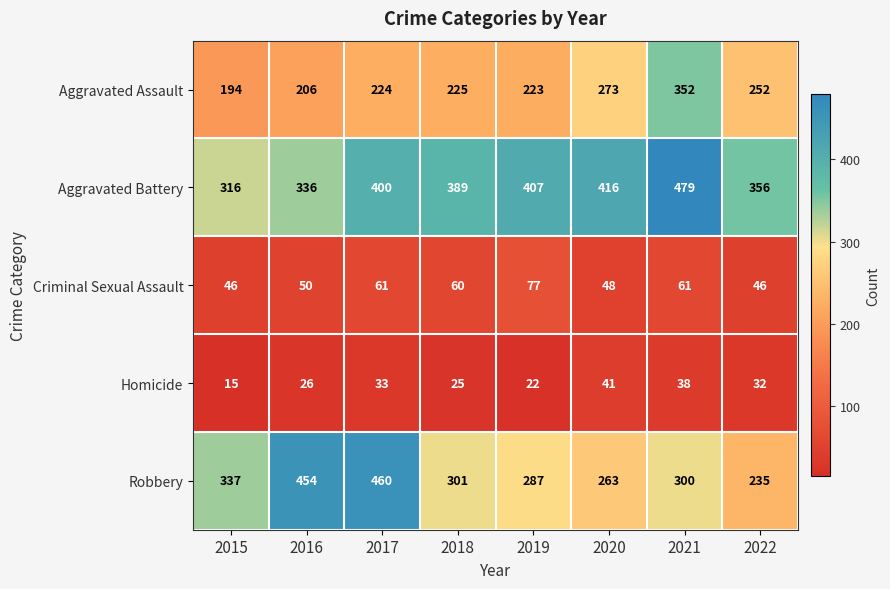

Rank the series at 2021 from highest to lowest value.

Aggravated Battery, Aggravated Assault, Robbery, Criminal Sexual Assault, Homicide